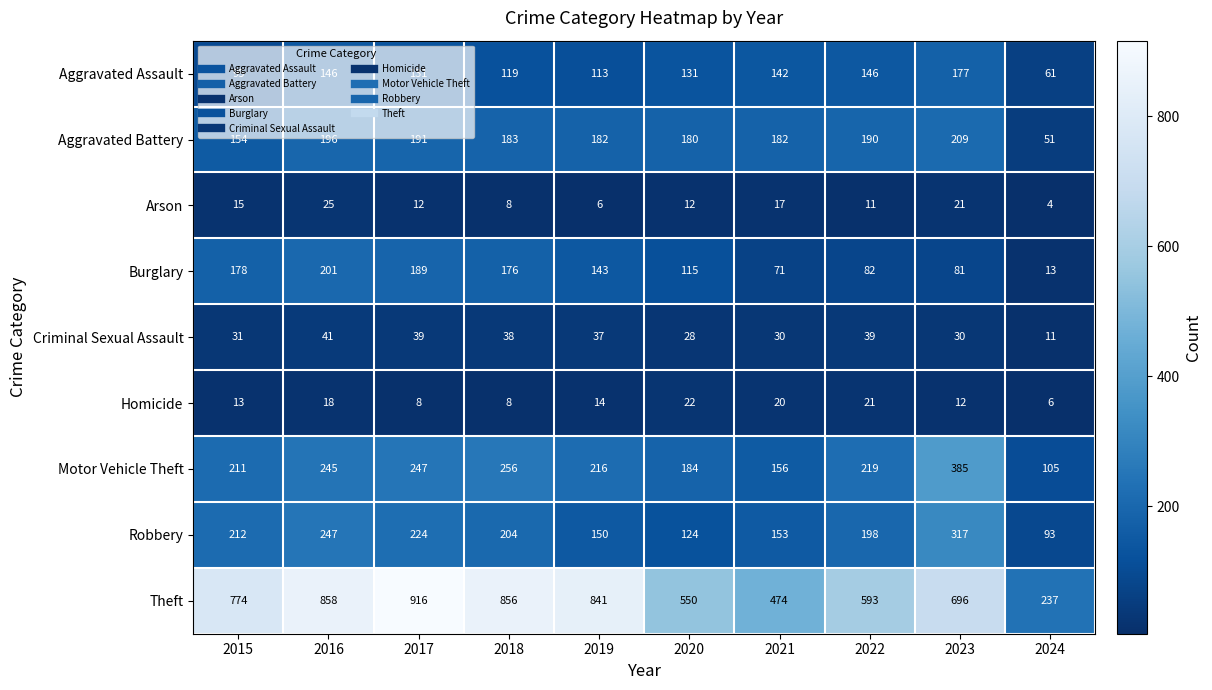

Rank the series by their maximum value, from lowest to highest.

Homicide, Arson, Criminal Sexual Assault, Aggravated Assault, Burglary, Aggravated Battery, Robbery, Motor Vehicle Theft, Theft